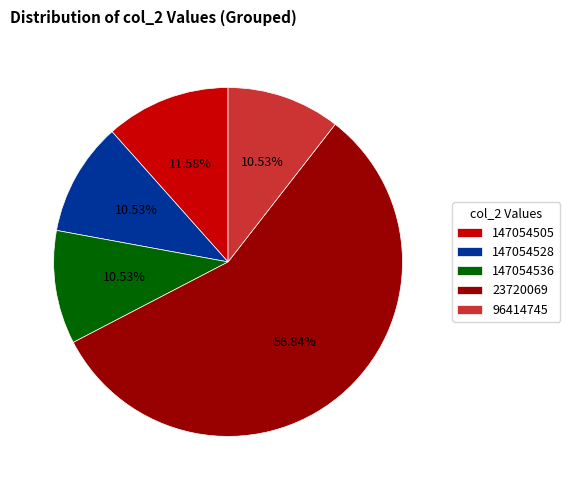

Is the sum of 147054505 and 96414745 greater than half?

No